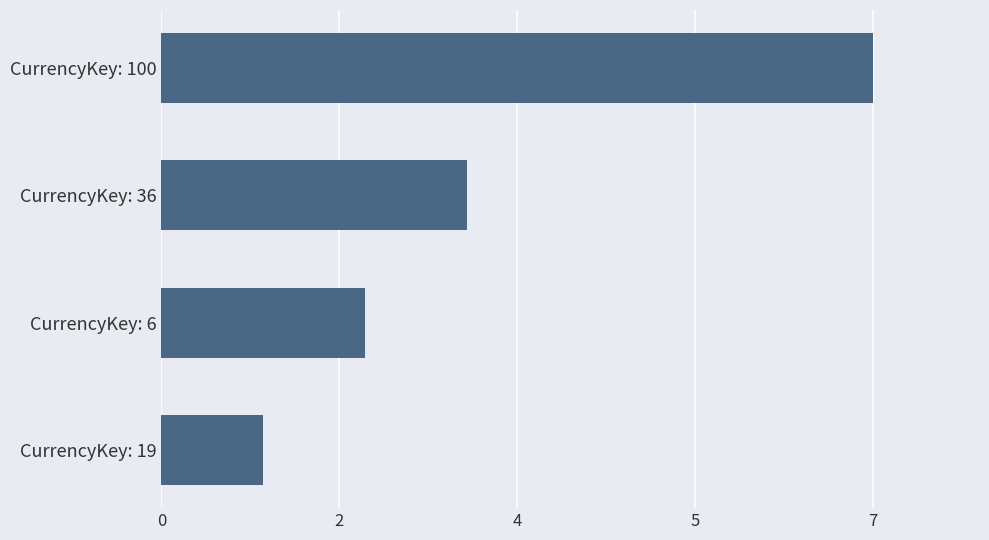

Are the bars horizontal?

Yes